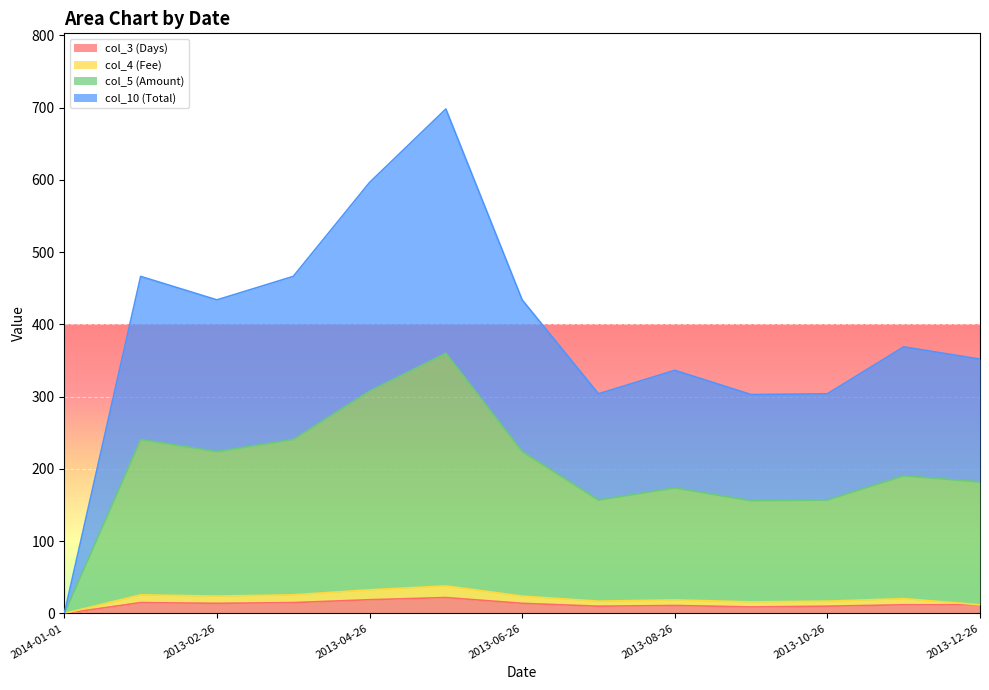

Where is the first local maximum for col_3 (Days)?

2013-01-26